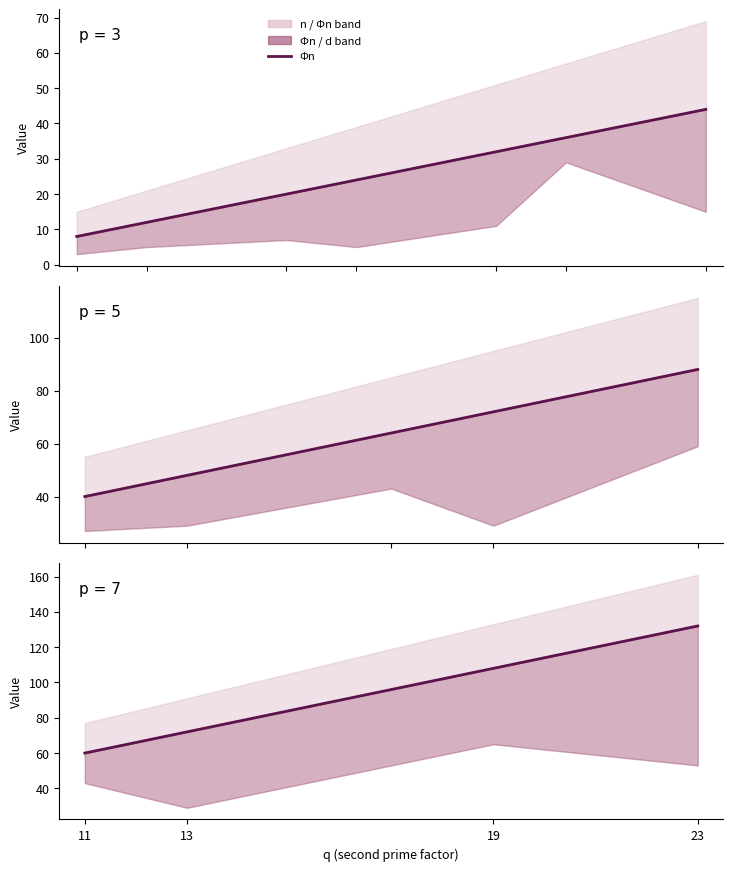

Approximately how many times larger is the value at 11 compared to 23?

0.5